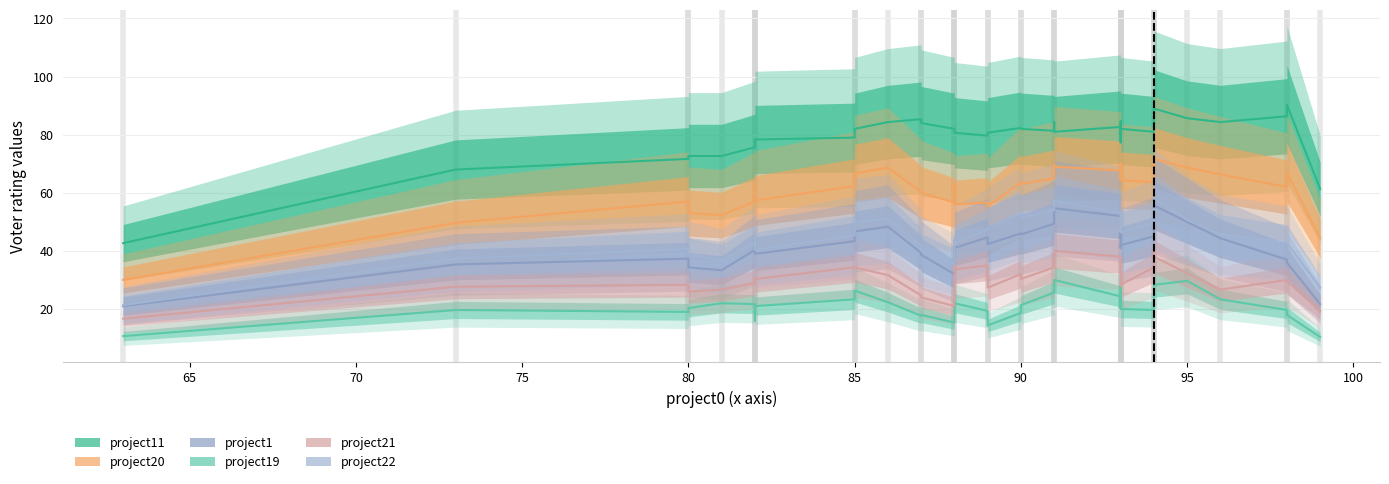

Is this an area chart (filled region under the line)?

No